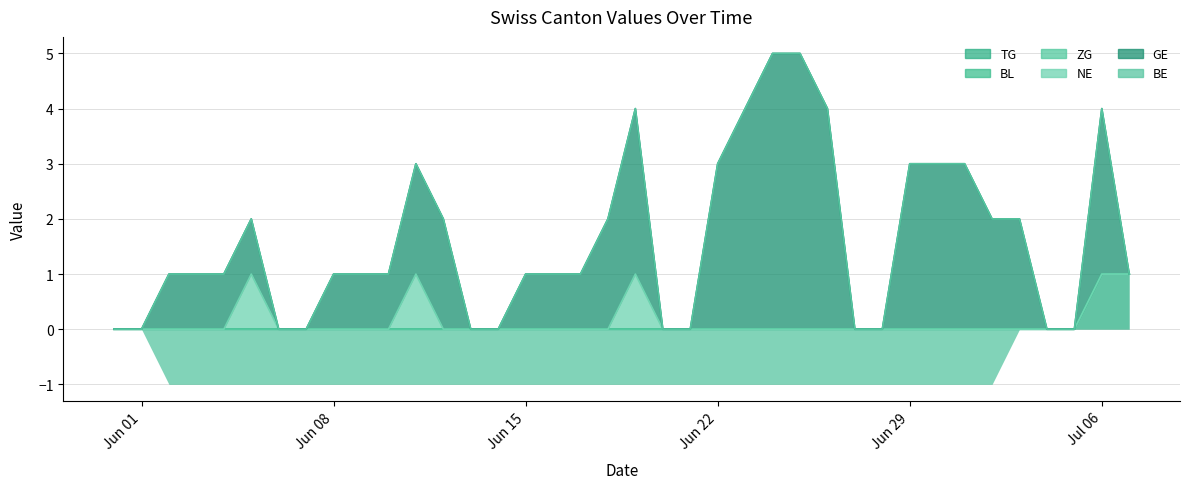

Which series has the largest total across all categories?

GE